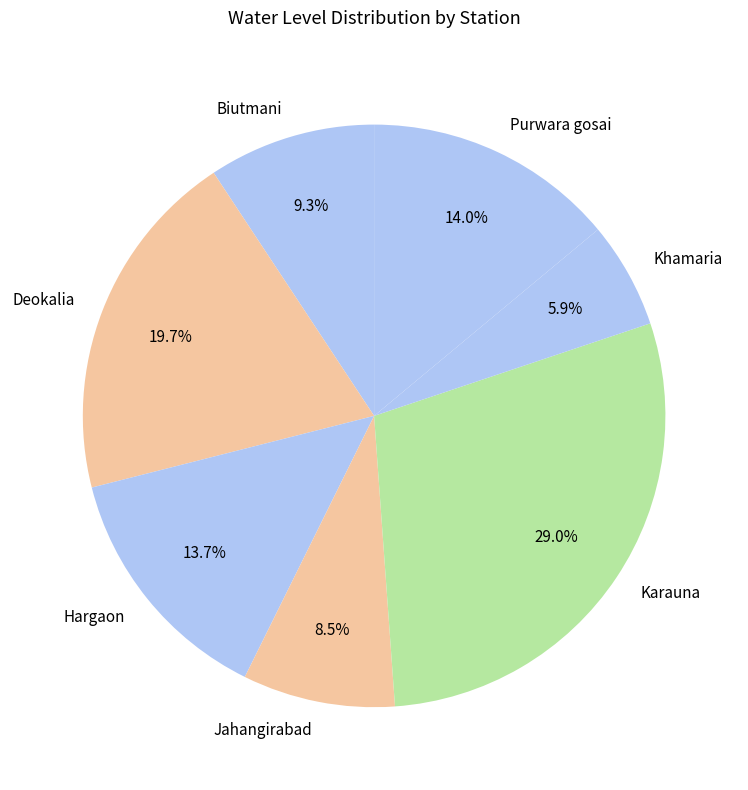

What is the smallest slice in the pie chart?

Khamaria